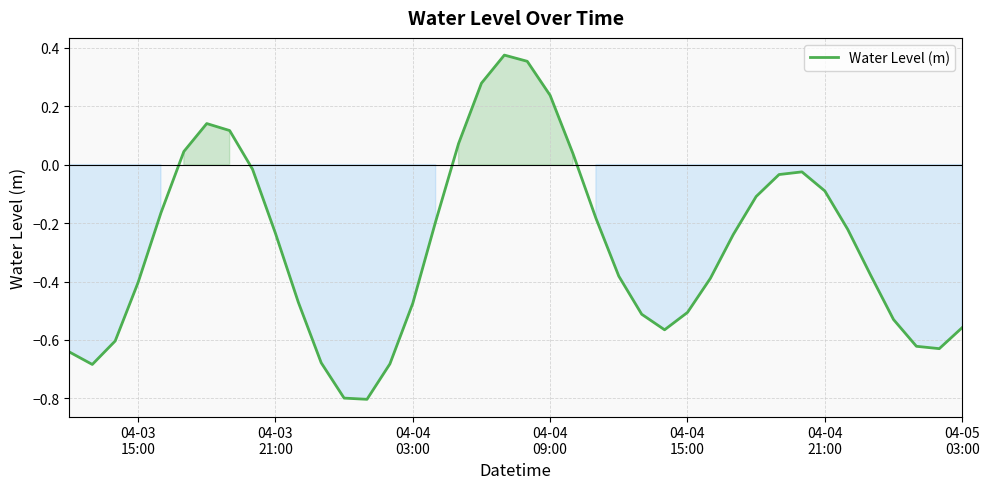

What is the smallest value displayed?

-0.8